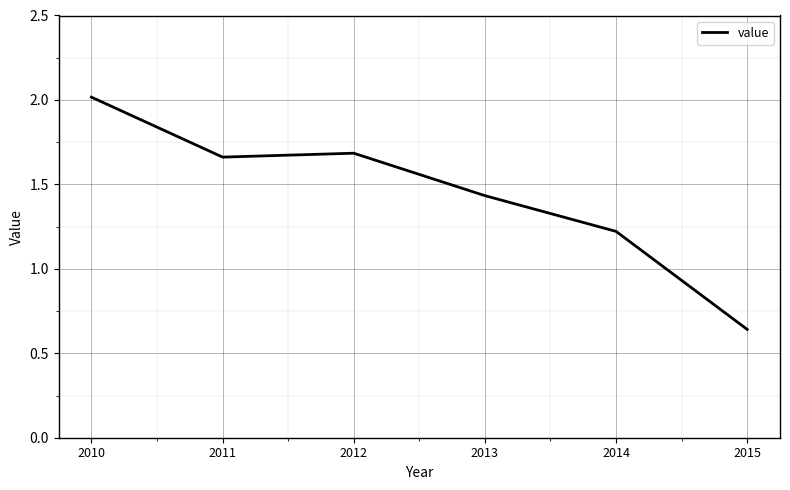

At which category does the chart reach its minimum across all series?

2015